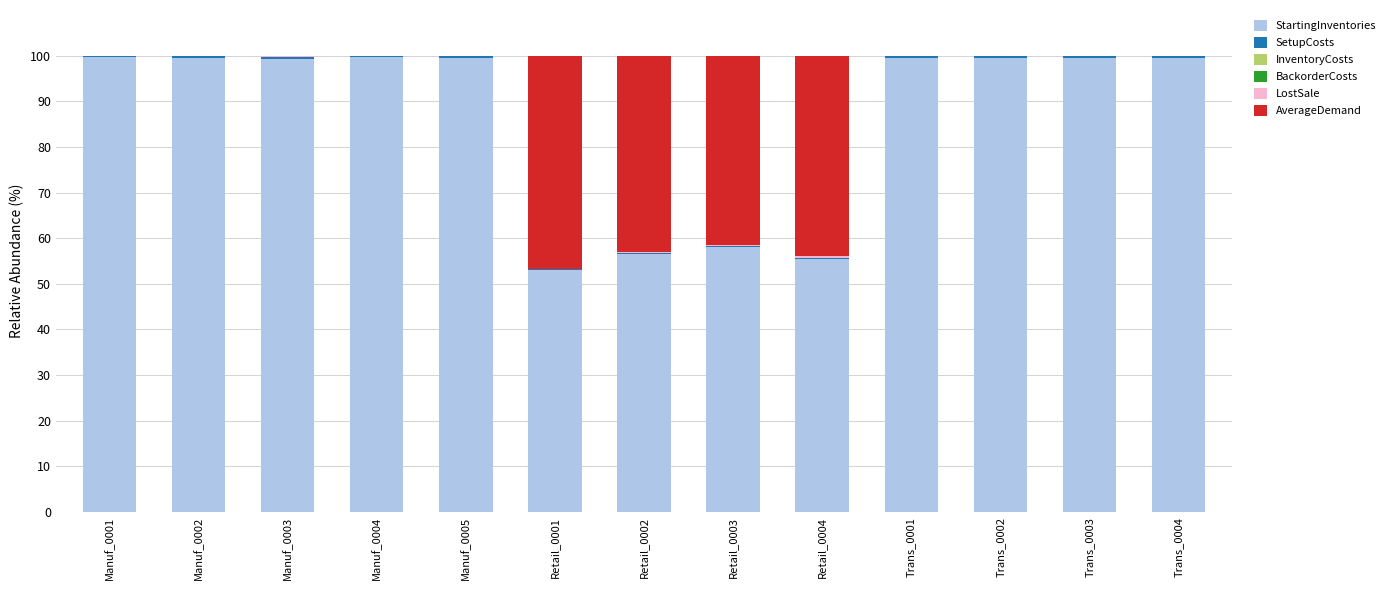

What is the maximum value for StartingInventories?

99.7